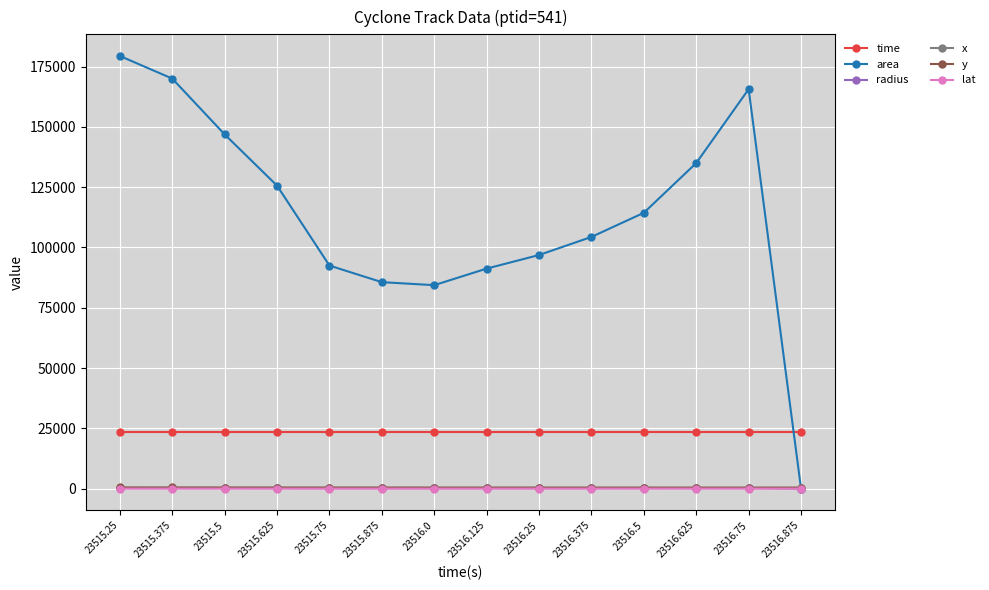

What is the sum of the lat values at 23516.875 and 23516.375?

121.8